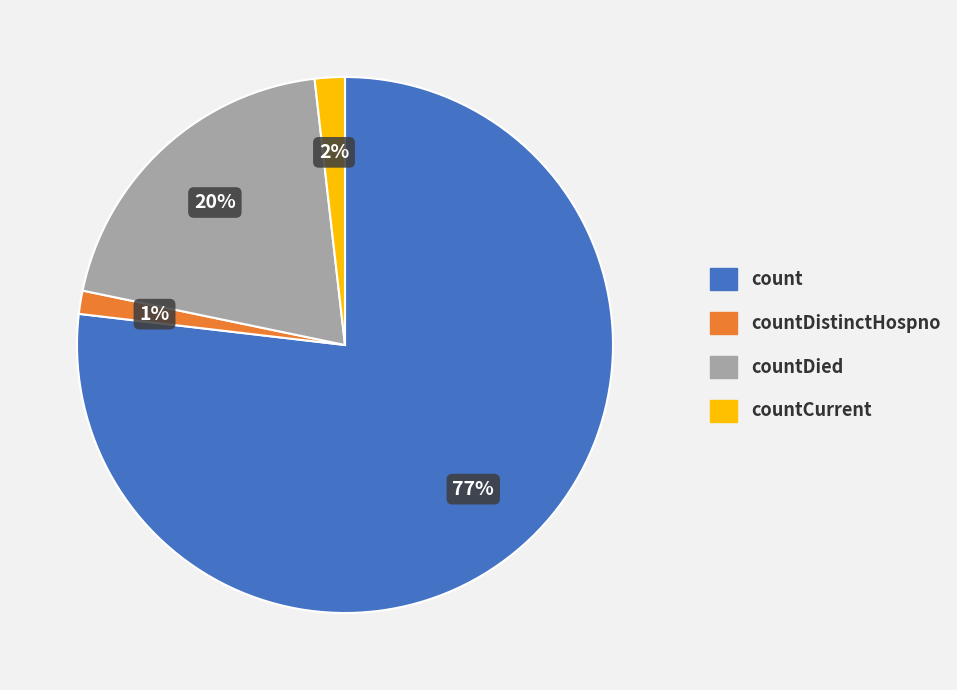

To the nearest percent, what portion does count represent?

77%